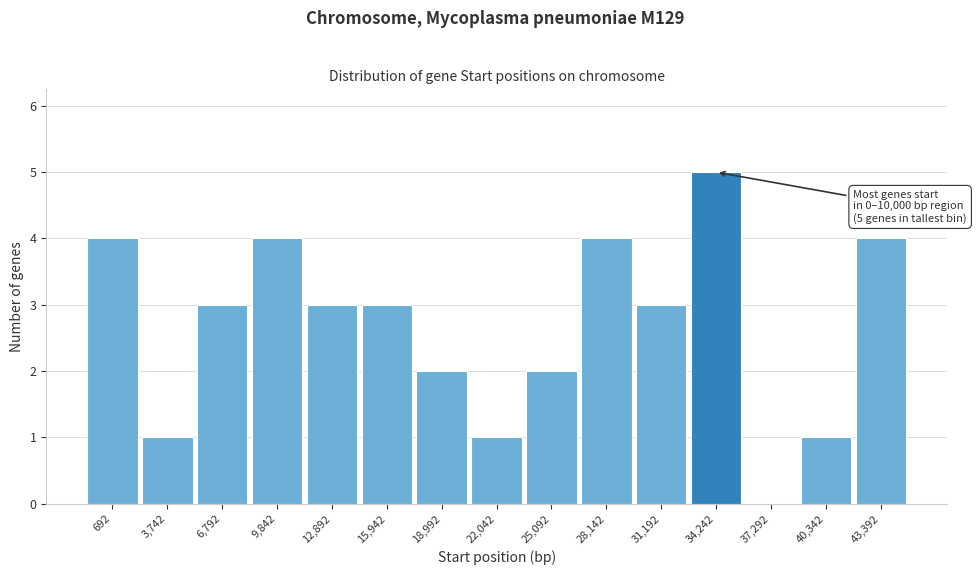

Reading left to right, transcribe all the data shown in this chart.

692=4	3,742=1	6,792=3	9,842=4	12,892=3	15,942=3	18,992=2	22,042=1	25,092=2	28,142=4	31,192=3	34,242=5	37,292=0	40,342=1	43,392=4